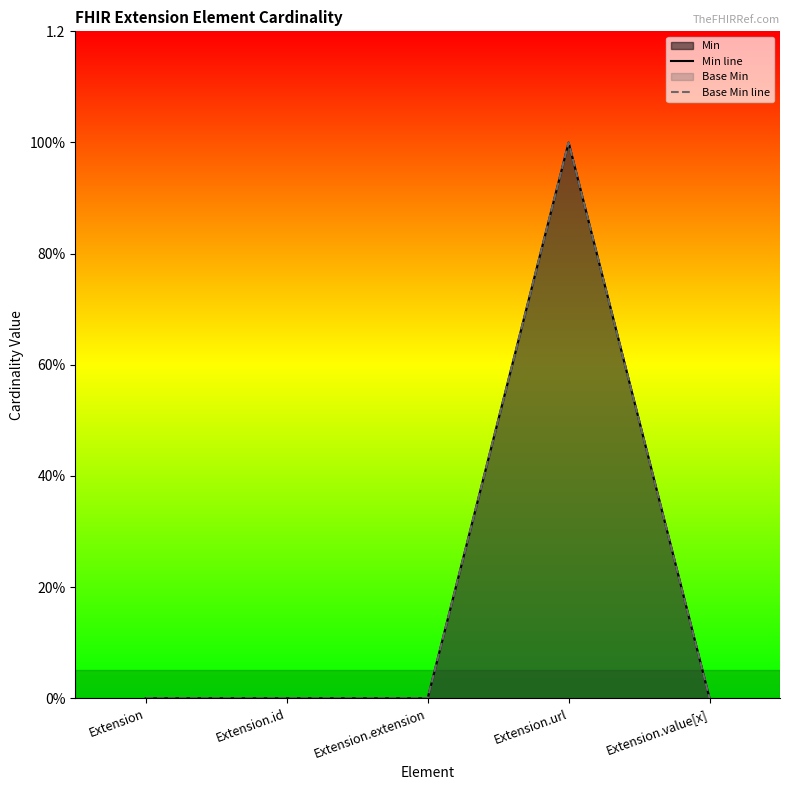

Which series changed the most between Extension.extension and Extension.value[x]?

Min line